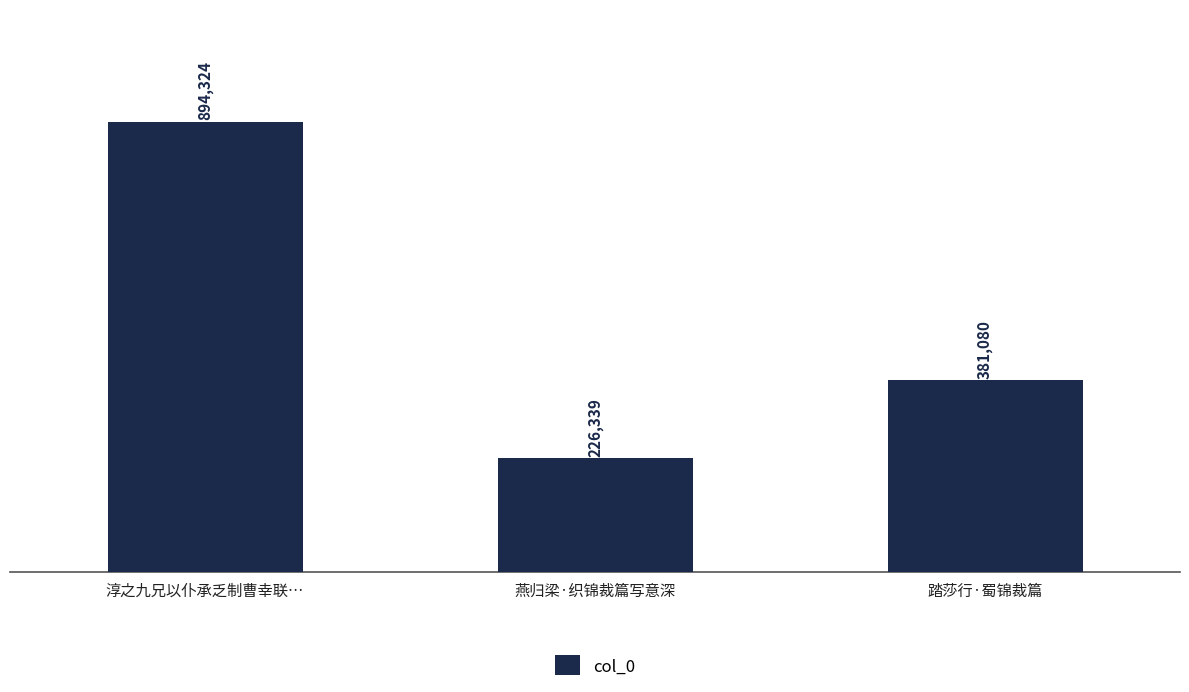

Reading right to left, list all the values displayed in this chart.

踏莎行·蜀锦裁篇=381080	燕归梁·织锦裁篇写意深=226339	淳之九兄以仆承乏制曹幸联…=894324